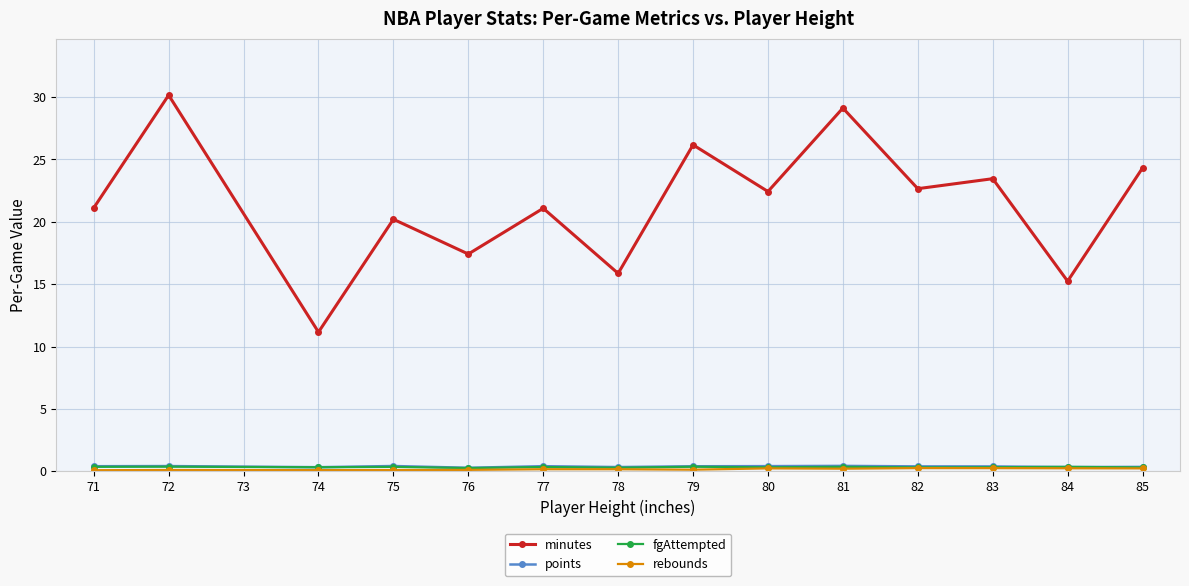

Is it true that minutes equals 9.3 at 78?

False